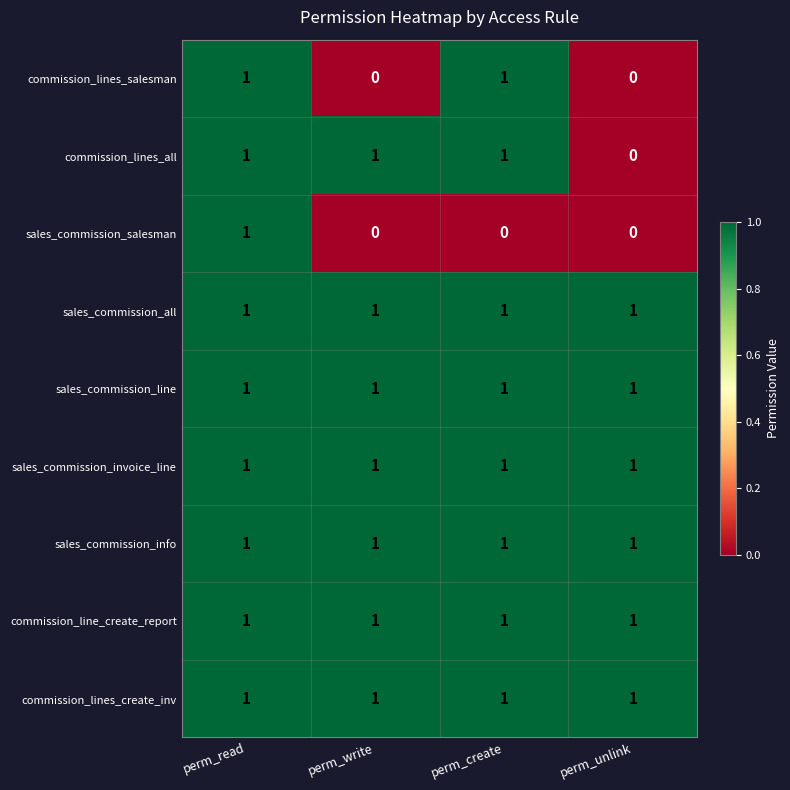

What is the sum of all commission_line_create_report values?

4